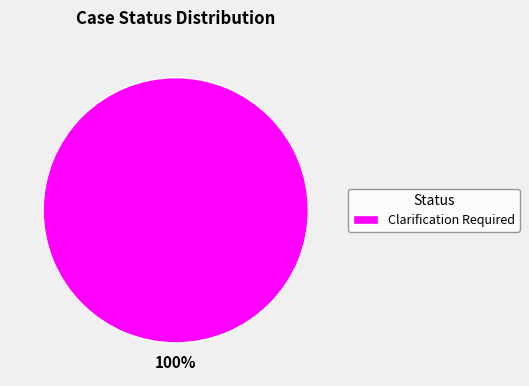

The Clarification Required slice represents 100% of the pie. True or false?

True